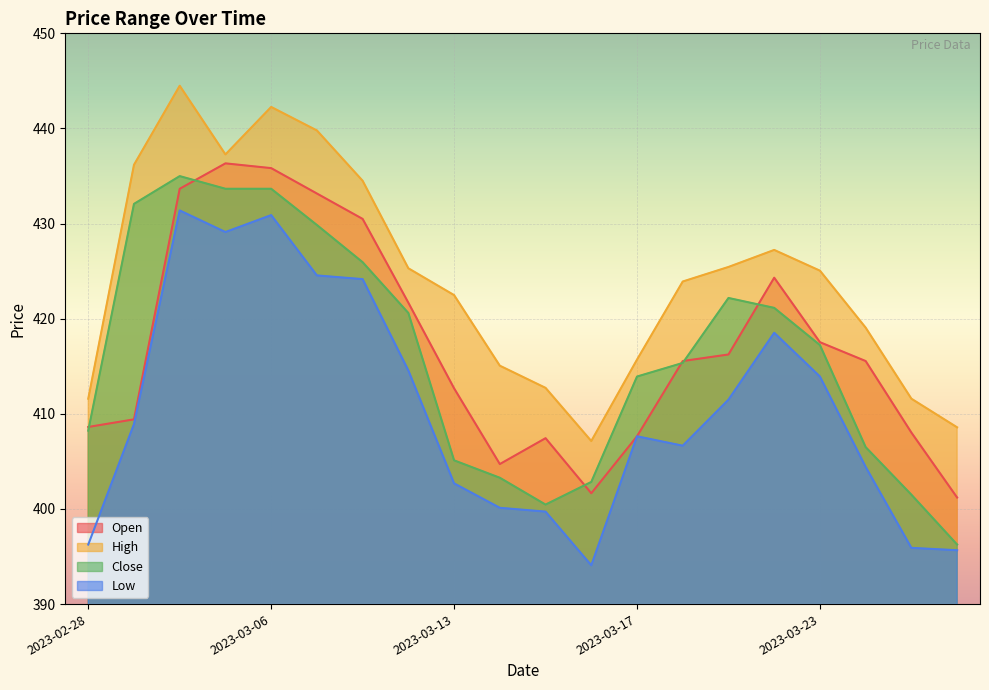

Count the number of categories in the chart.

20